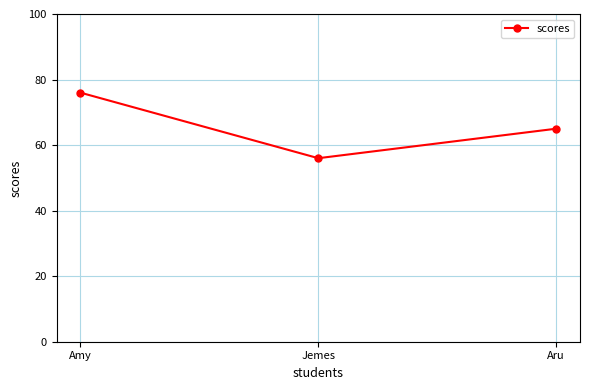

Count the number of categories in the chart.

3